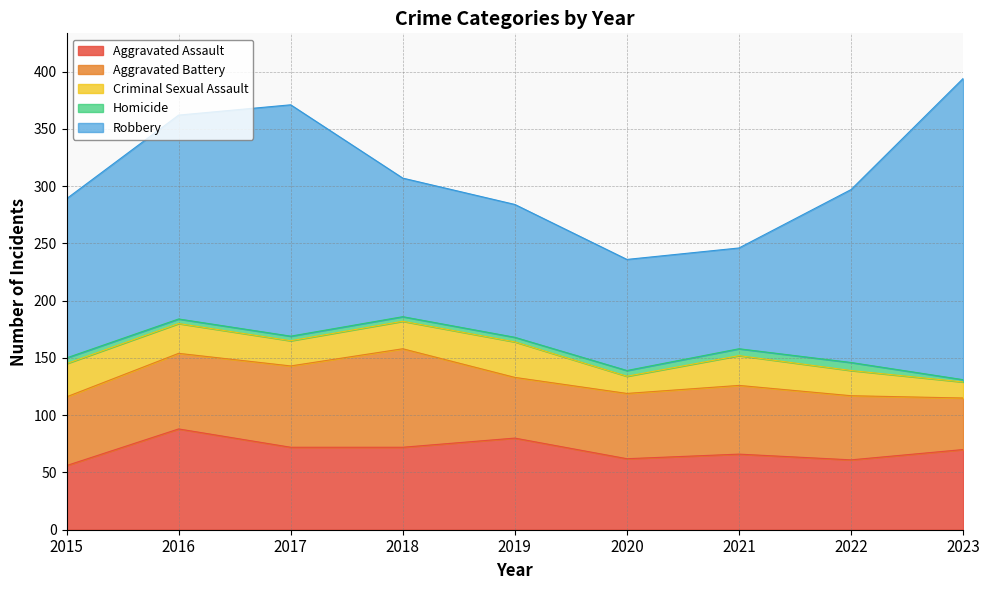

What is the maximum value shown in the chart?

263